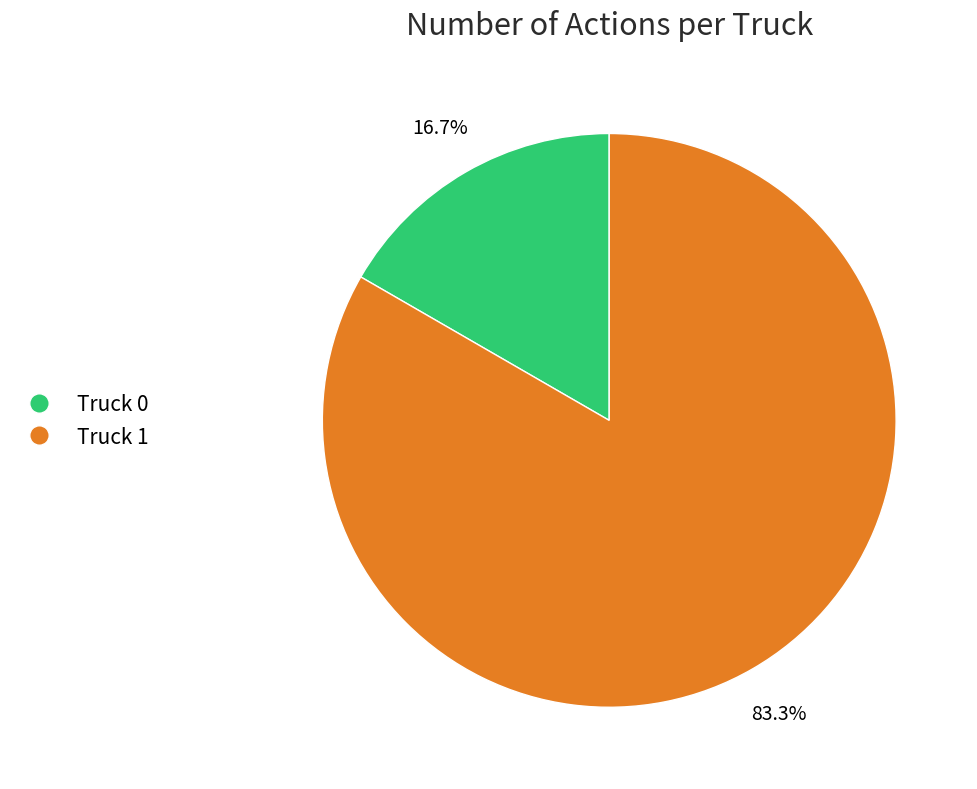

Is there any slice that represents more than half of the pie?

Yes